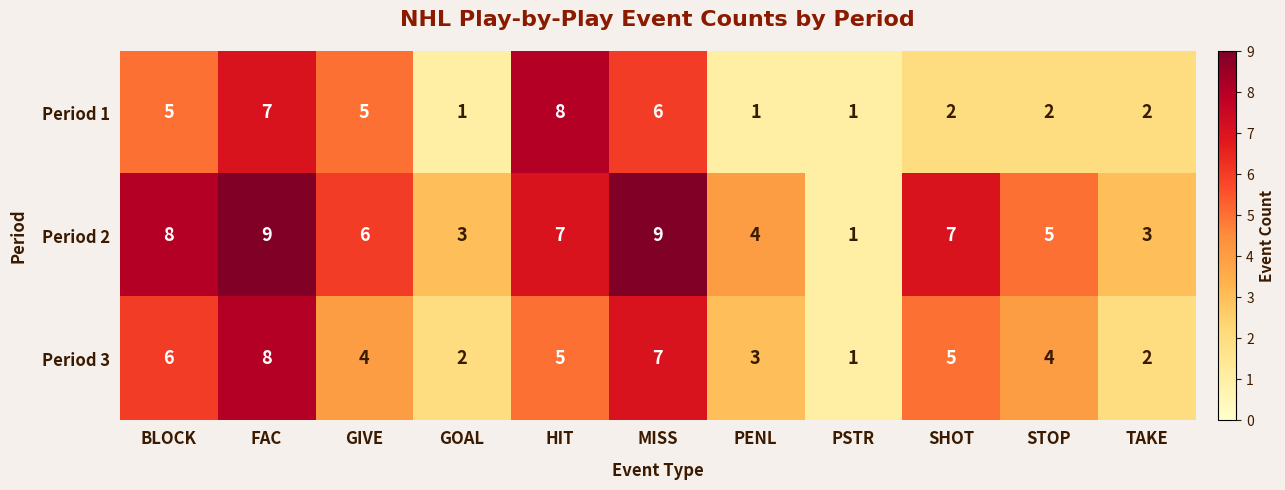

Which category has the lowest value in the Period 2 series?

PSTR